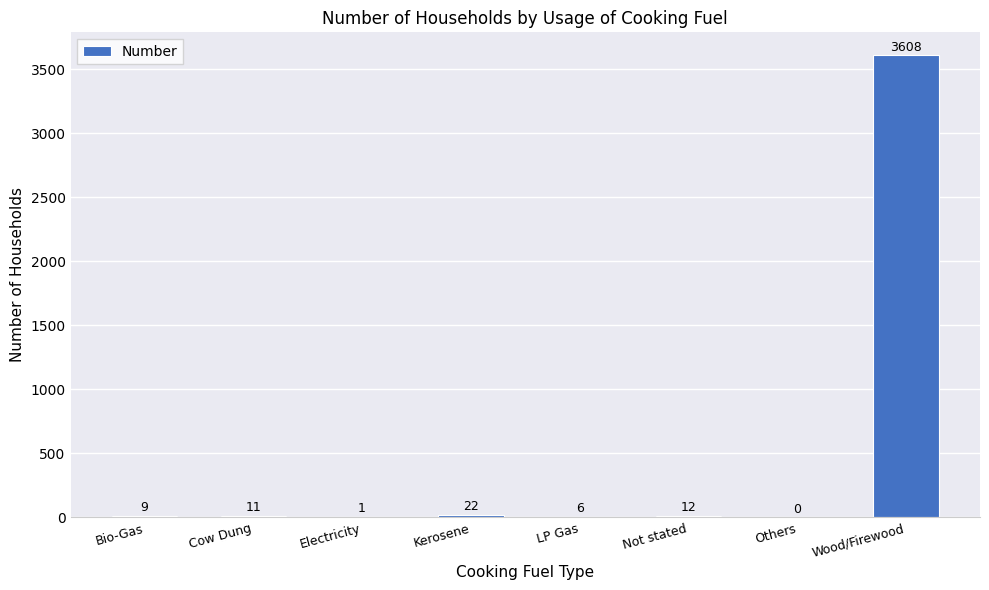

Count the number of categories in the chart.

8